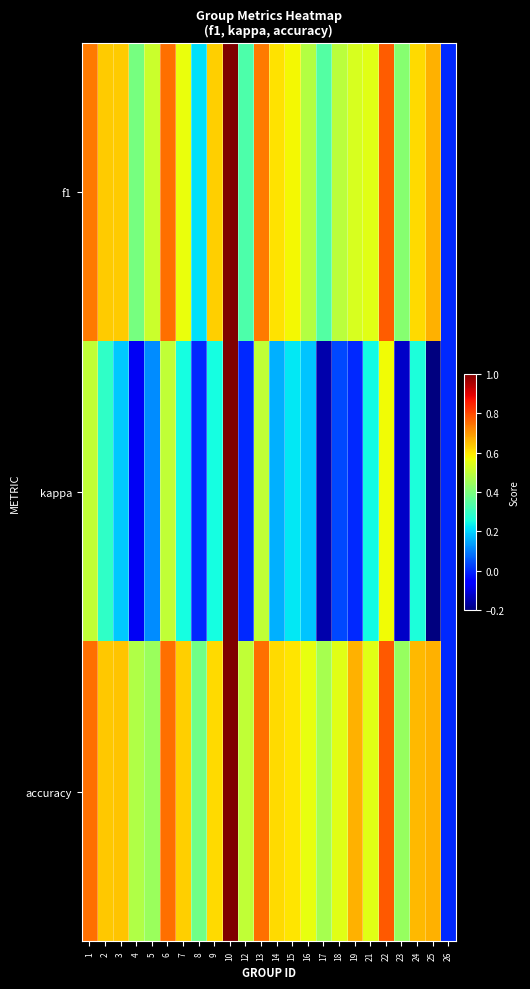

Which has a higher value, 4 or 6?

6